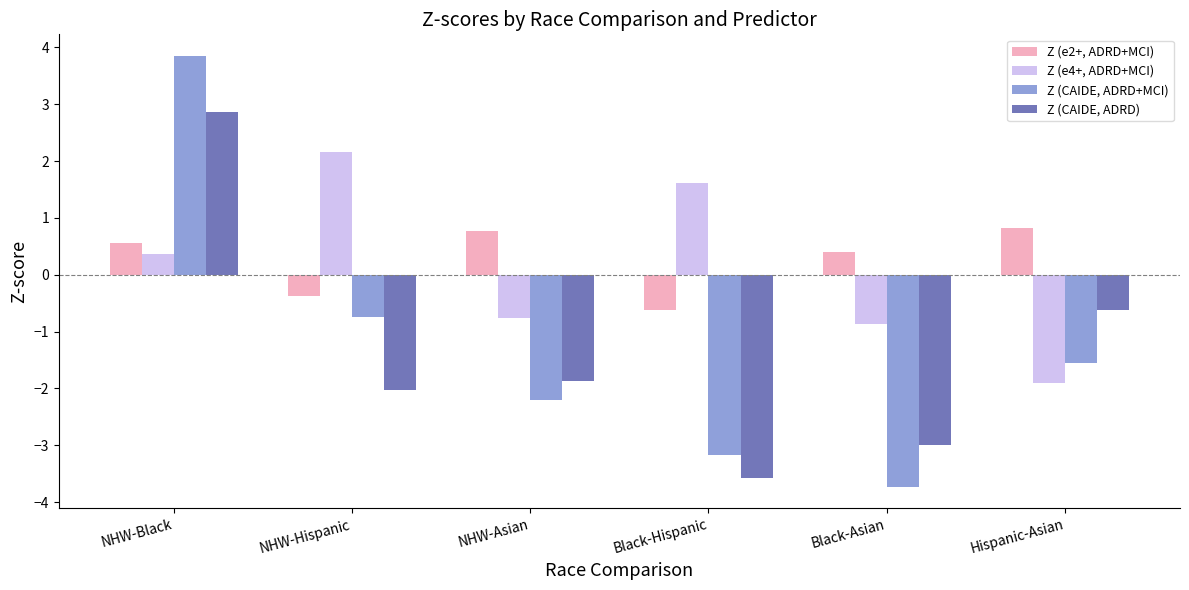

The Z (e2+, ADRD+MCI) series shows 0.8 at NHW-Asian. True or false?

True